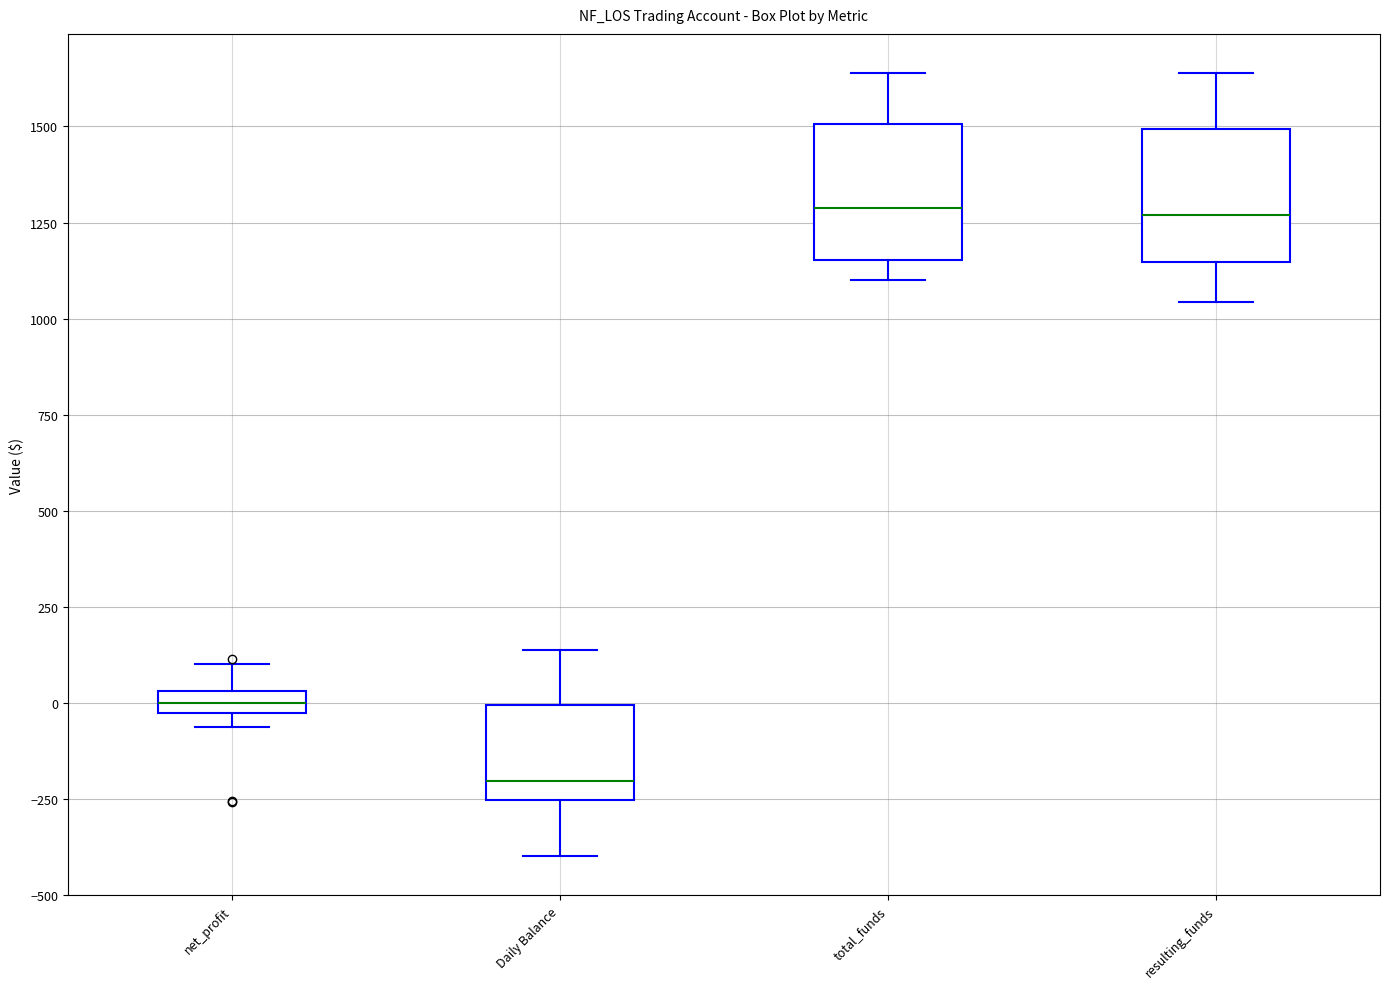

Where is the upper edge of the box for resulting_funds on the y-axis? The values are not printed on the chart, so give them approximately, as read against the axis.

1500